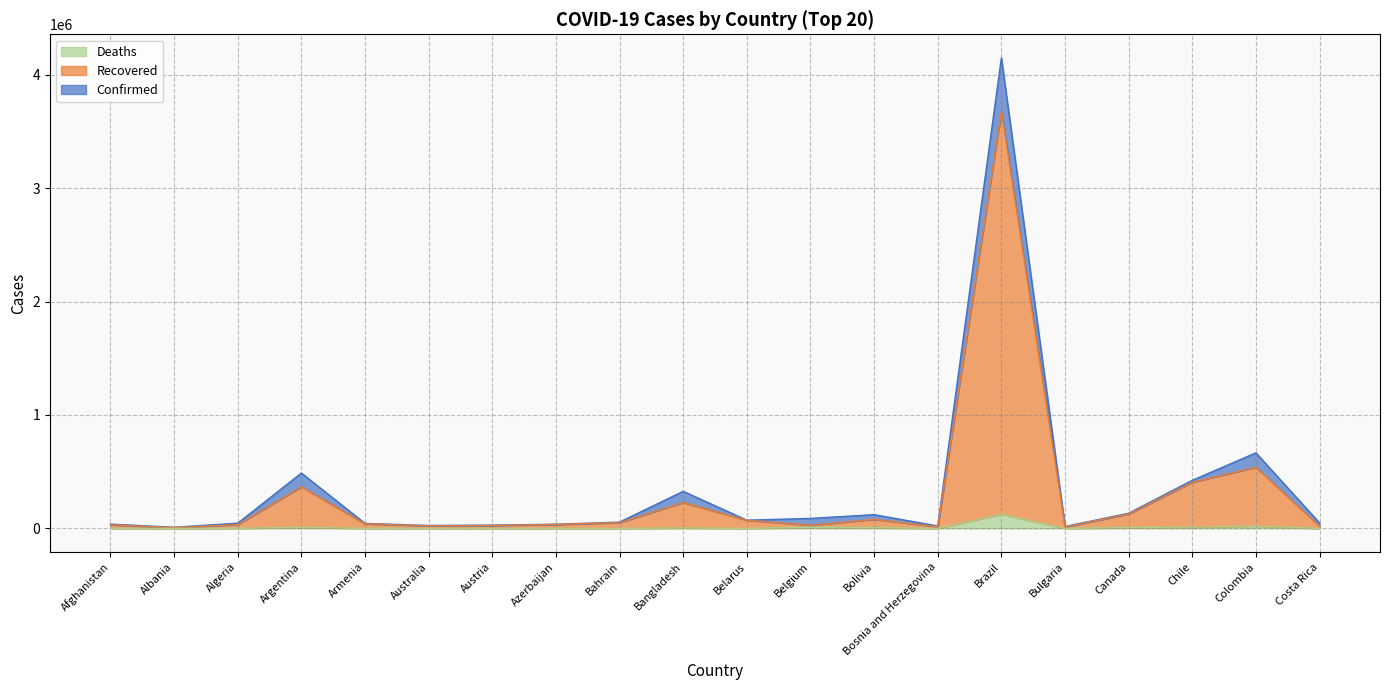

The value of Deaths at Chile is 20549. True or false?

False